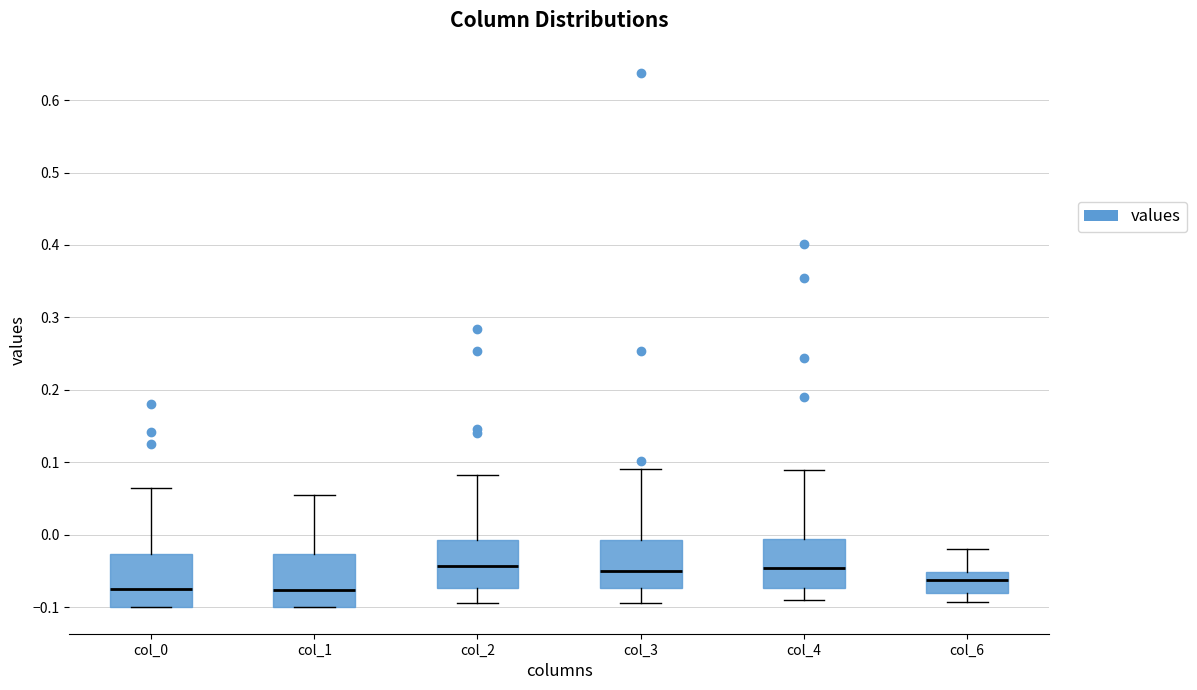

Reading left to right, transcribe this box plot: for each box, give where its median line is, the range the box spans, and where its two whiskers end, as read against the y-axis. The values are not printed on the chart, so give them approximately, as read against the axis.

col_0: median -0.07, box -0.10 to -0.03, whiskers -0.10 to 0.06
col_1: median -0.08, box -0.10 to -0.03, whiskers -0.10 to 0.05
col_2: median -0.04, box -0.07 to -0.01, whiskers -0.09 to 0.08
col_3: median -0.05, box -0.07 to -0.01, whiskers -0.09 to 0.09
col_4: median -0.05, box -0.07 to -0.01, whiskers -0.09 to 0.09
col_6: median -0.06, box -0.08 to -0.05, whiskers -0.09 to -0.02